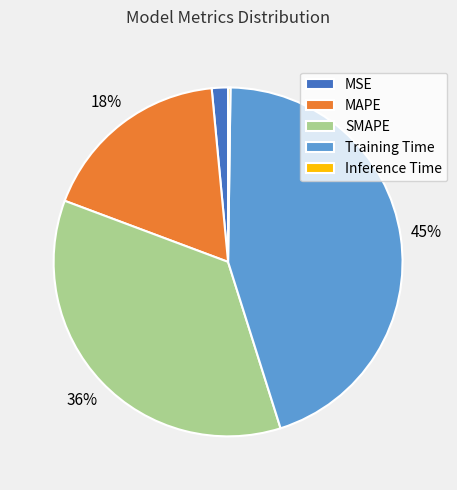

Which has a higher value, Training Time or MAPE?

Training Time